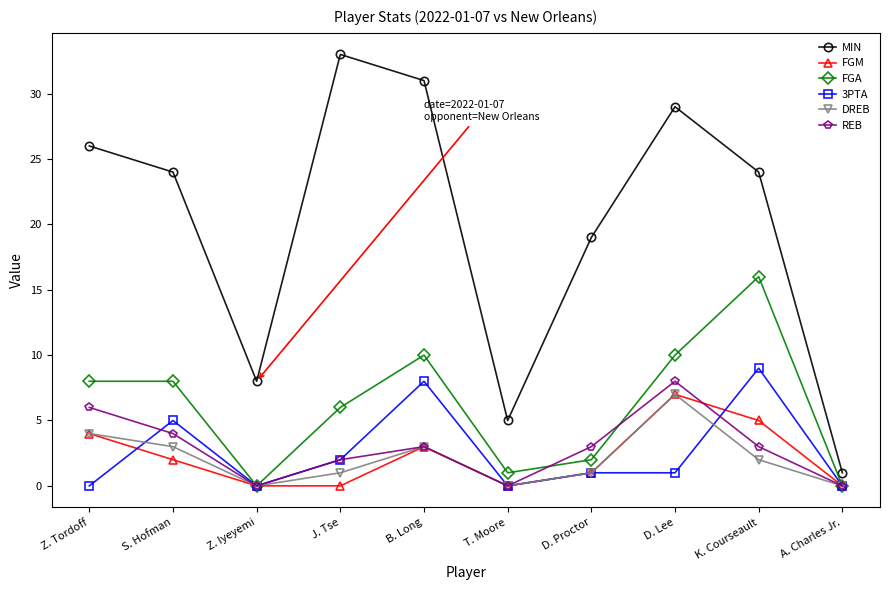

How many DREB values are between 0 and 3?

8